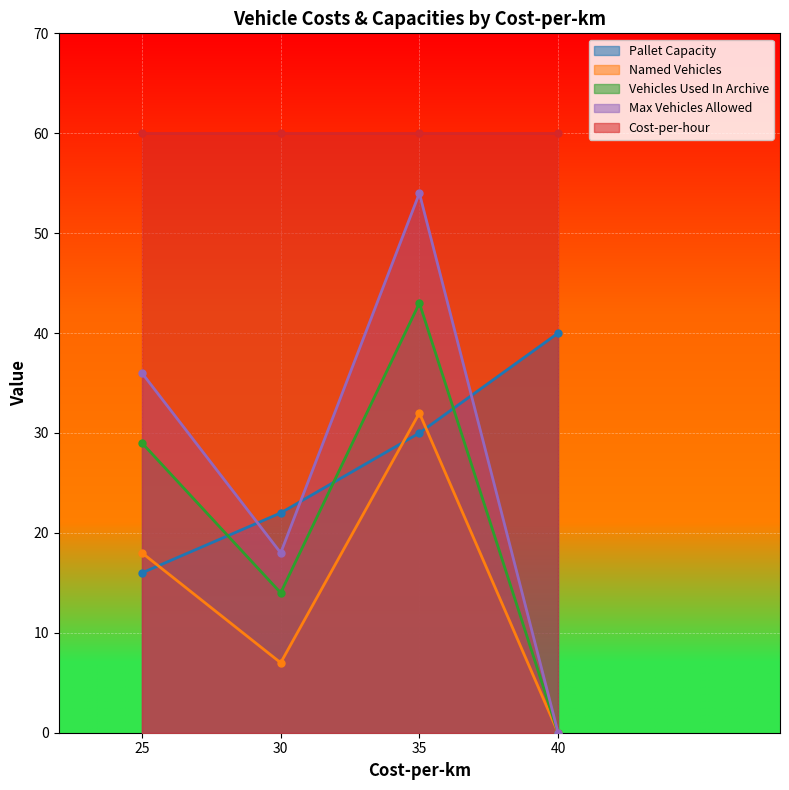

How many intersections are there between Max Vehicles Allowed and Pallet Capacity?

3